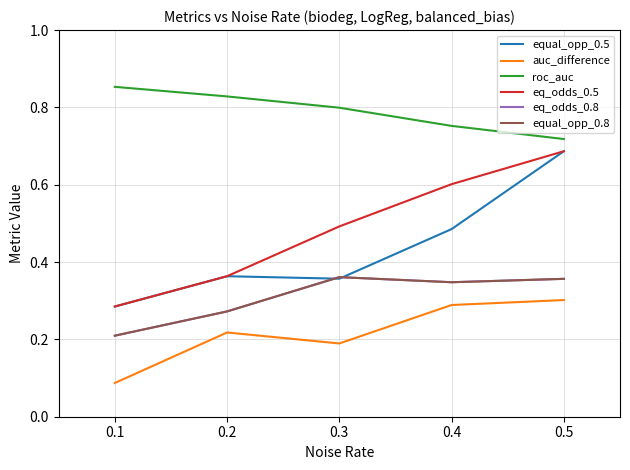

At how many categories does at least one series exceed 0?

5